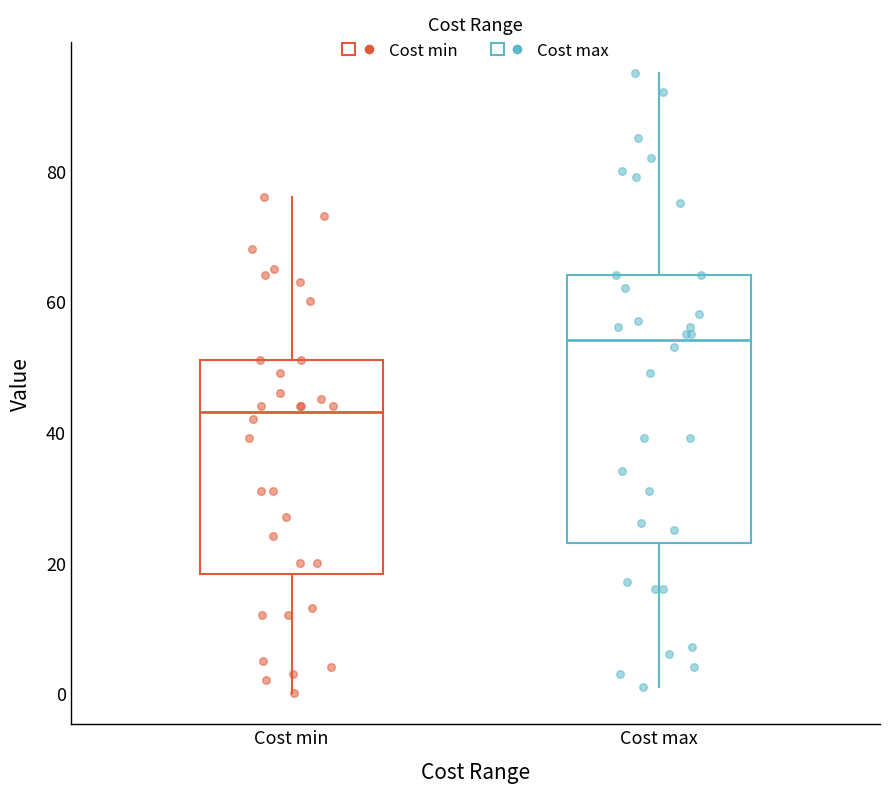

Which box has the lowest median line?

Cost min